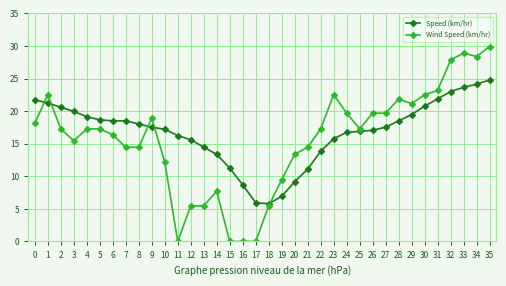

Rank the series by their average value, from lowest to highest.

Wind Speed (km/hr), Speed (km/hr)